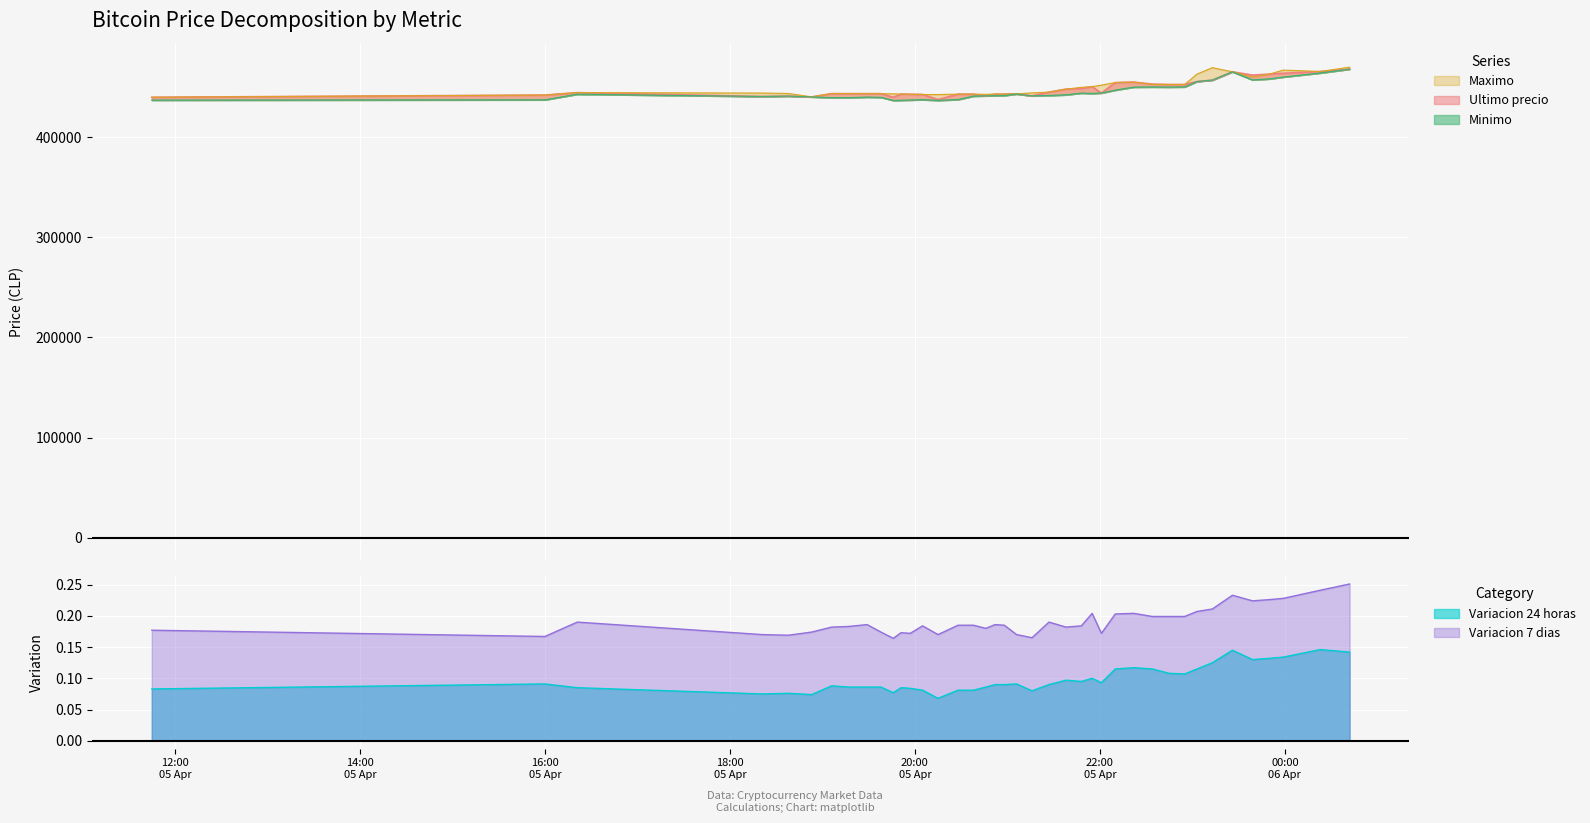

Between 2021-04-05 19:06 and 2021-04-05 23:13, which is larger?

2021-04-05 23:13